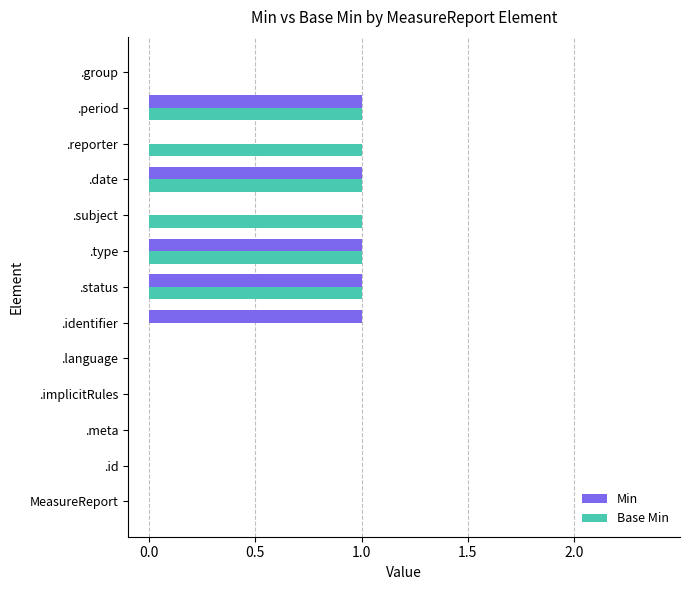

What is the maximum value for Min?

1